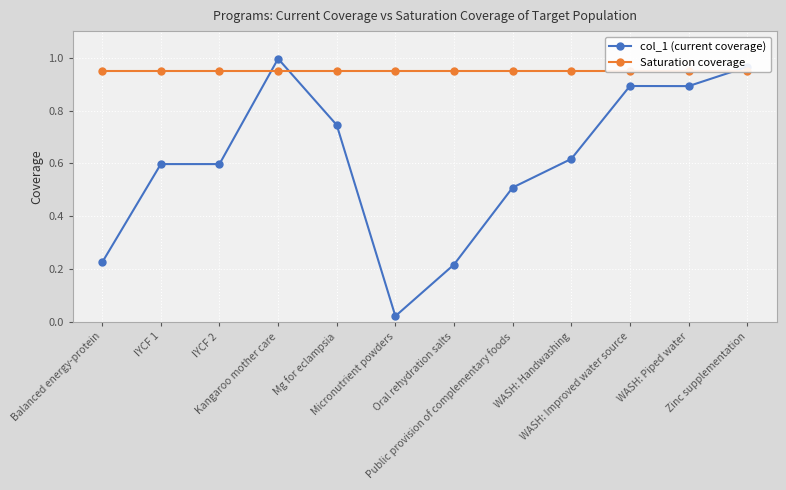

Which series changed the most between WASH: Handwashing and WASH: Piped water?

col_1 (current coverage)